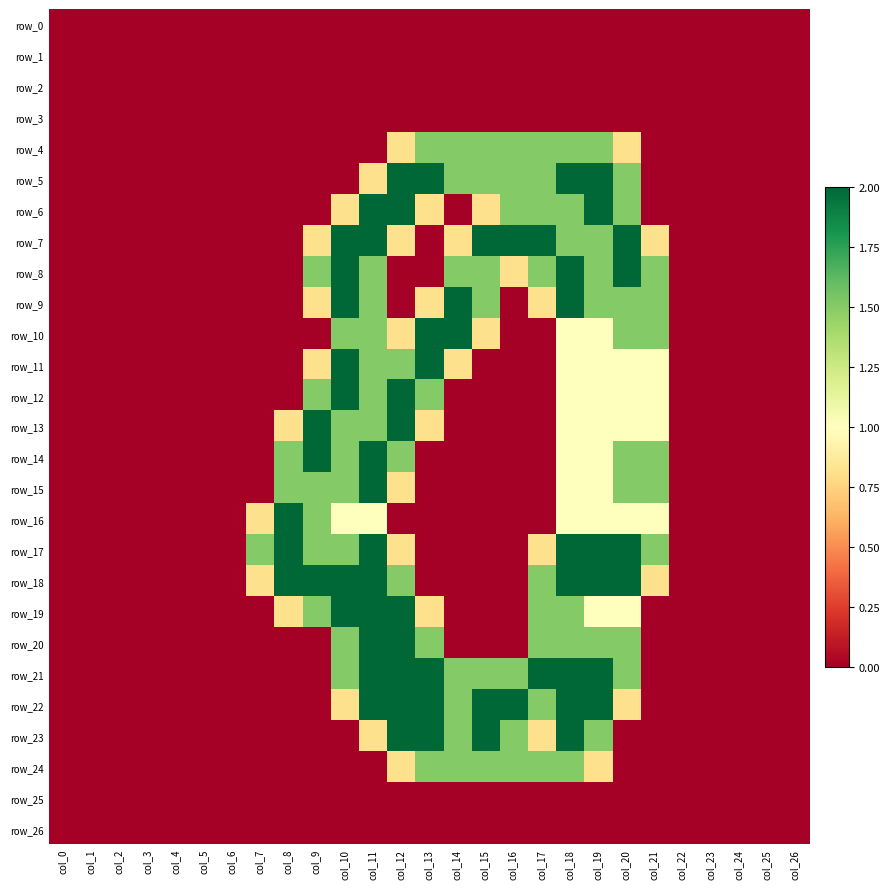

Which series has the widest spread of values?

row_5